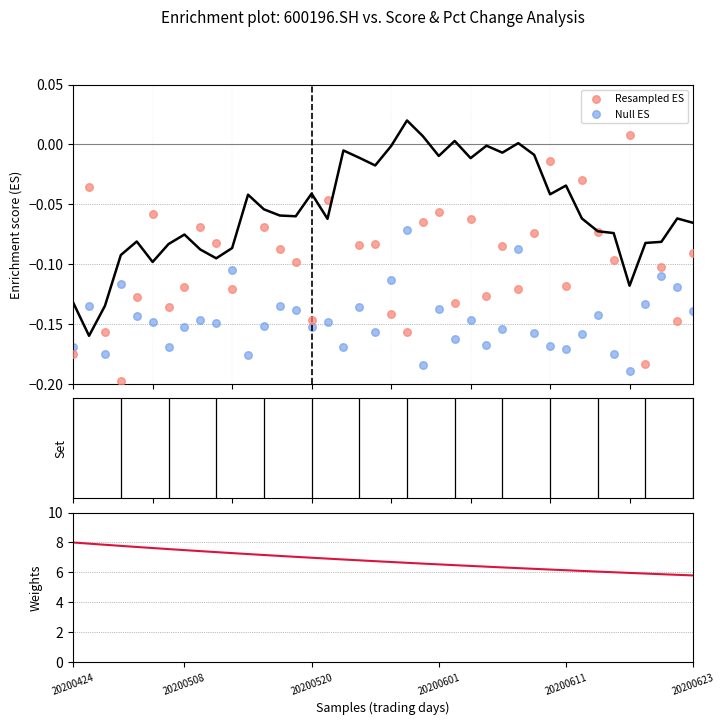

What is the total value across all series at 37?

5.7